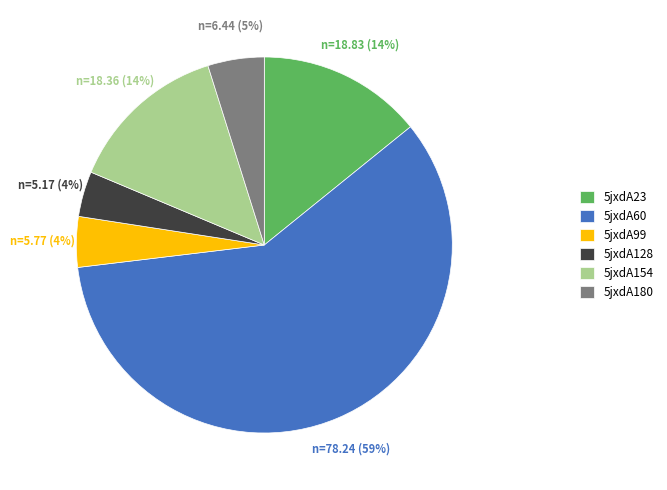

To the nearest percent, what is the average slice percentage?

17%